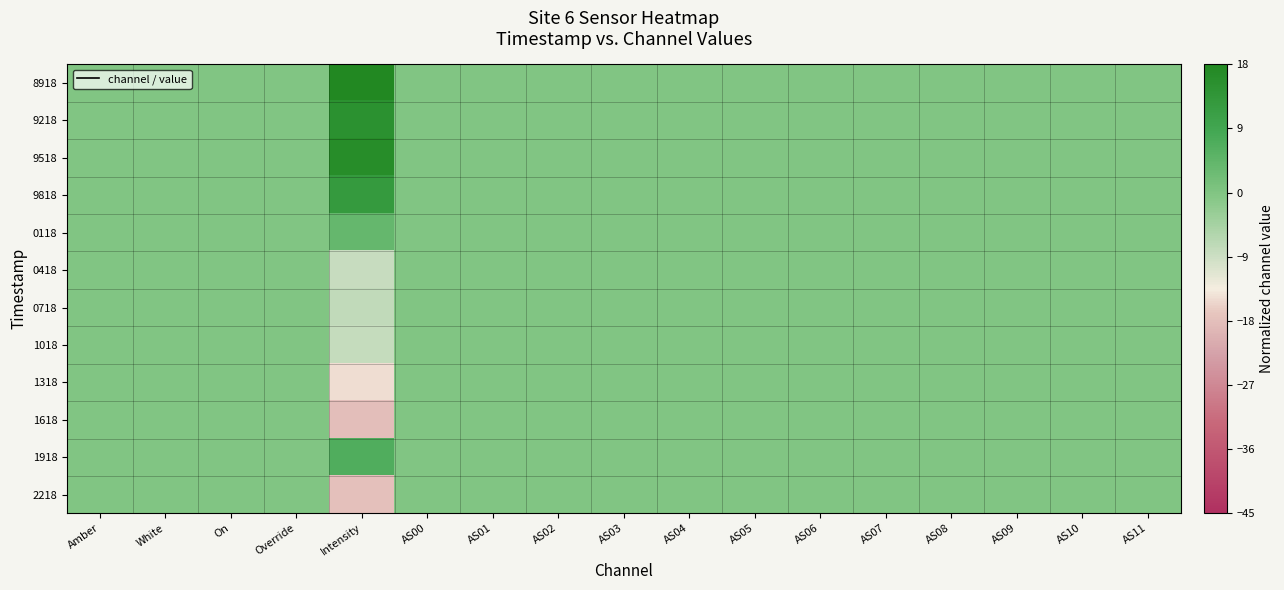

Reading right to left, transcribe all the data shown in this chart.

8918: AS11=0.0	AS10=0.0	AS09=0.0	AS08=0.0	AS07=0.0	AS06=0.0	AS05=0.0	AS04=0.0	AS03=0.0	AS02=0.0	AS01=0.0	AS00=0.0	Intensity=18.0	Override=0.0	On=0.0	White=0.0	Amber=0.0
9218: AS11=0.0	AS10=0.0	AS09=0.0	AS08=0.0	AS07=0.0	AS06=0.0	AS05=0.0	AS04=0.0	AS03=0.0	AS02=0.0	AS01=0.0	AS00=0.0	Intensity=15.0	Override=0.0	On=0.0	White=0.0	Amber=0.0
9518: AS11=0.0	AS10=0.0	AS09=0.0	AS08=0.0	AS07=0.0	AS06=0.0	AS05=0.0	AS04=0.0	AS03=0.0	AS02=0.0	AS01=0.0	AS00=0.0	Intensity=16.4	Override=0.0	On=0.0	White=0.0	Amber=0.0
9818: AS11=0.0	AS10=0.0	AS09=0.0	AS08=0.0	AS07=0.0	AS06=0.0	AS05=0.0	AS04=0.0	AS03=0.0	AS02=0.0	AS01=0.0	AS00=0.0	Intensity=12.3	Override=0.0	On=0.0	White=0.0	Amber=0.0
0118: AS11=0.0	AS10=0.0	AS09=0.0	AS08=0.0	AS07=0.0	AS06=0.0	AS05=0.0	AS04=0.0	AS03=0.0	AS02=0.0	AS01=0.0	AS00=0.0	Intensity=3.9	Override=0.0	On=0.0	White=0.0	Amber=0.0
0418: AS11=0.0	AS10=0.0	AS09=0.0	AS08=0.0	AS07=0.0	AS06=0.0	AS05=0.0	AS04=0.0	AS03=0.0	AS02=0.0	AS01=0.0	AS00=0.0	Intensity=-8.4	Override=0.0	On=0.0	White=0.0	Amber=0.0
0718: AS11=0.0	AS10=0.0	AS09=0.0	AS08=0.0	AS07=0.0	AS06=0.0	AS05=0.0	AS04=0.0	AS03=0.0	AS02=0.0	AS01=0.0	AS00=0.0	Intensity=-7.8	Override=0.0	On=0.0	White=0.0	Amber=0.0
1018: AS11=0.0	AS10=0.0	AS09=0.0	AS08=0.0	AS07=0.0	AS06=0.0	AS05=0.0	AS04=0.0	AS03=0.0	AS02=0.0	AS01=0.0	AS00=0.0	Intensity=-8.1	Override=0.0	On=0.0	White=0.0	Amber=0.0
1318: AS11=0.0	AS10=0.0	AS09=0.0	AS08=0.0	AS07=0.0	AS06=0.0	AS05=0.0	AS04=0.0	AS03=0.0	AS02=0.0	AS01=0.0	AS00=0.0	Intensity=-14.9	Override=0.0	On=0.0	White=0.0	Amber=0.0
1618: AS11=0.0	AS10=0.0	AS09=0.0	AS08=0.0	AS07=0.0	AS06=0.0	AS05=0.0	AS04=0.0	AS03=0.0	AS02=0.0	AS01=0.0	AS00=0.0	Intensity=-18.0	Override=0.0	On=0.0	White=0.0	Amber=0.0
1918: AS11=0.0	AS10=0.0	AS09=0.0	AS08=0.0	AS07=0.0	AS06=0.0	AS05=0.0	AS04=0.0	AS03=0.0	AS02=0.0	AS01=0.0	AS00=0.0	Intensity=6.8	Override=0.0	On=0.0	White=0.0	Amber=0.0
2218: AS11=0.0	AS10=0.0	AS09=0.0	AS08=0.0	AS07=0.0	AS06=0.0	AS05=0.0	AS04=0.0	AS03=0.0	AS02=0.0	AS01=0.0	AS00=0.0	Intensity=-17.9	Override=0.0	On=0.0	White=0.0	Amber=0.0